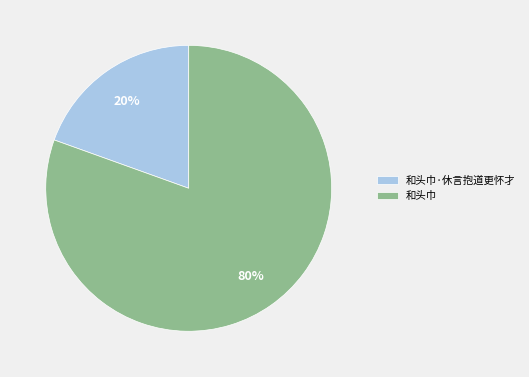

Does any single category account for the majority?

Yes